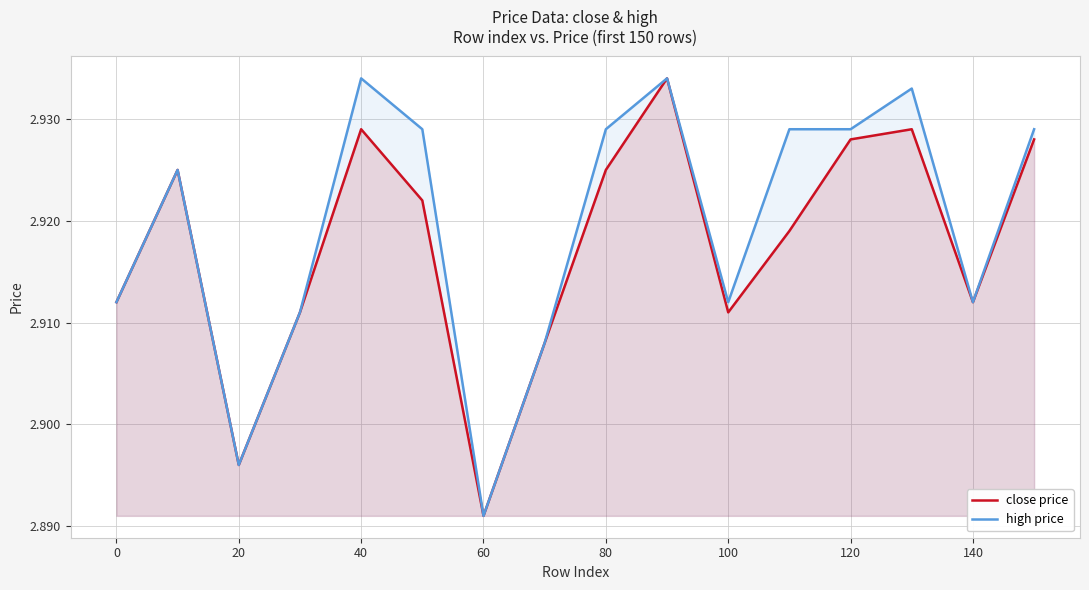

What is the average value of the close price series?

2.9